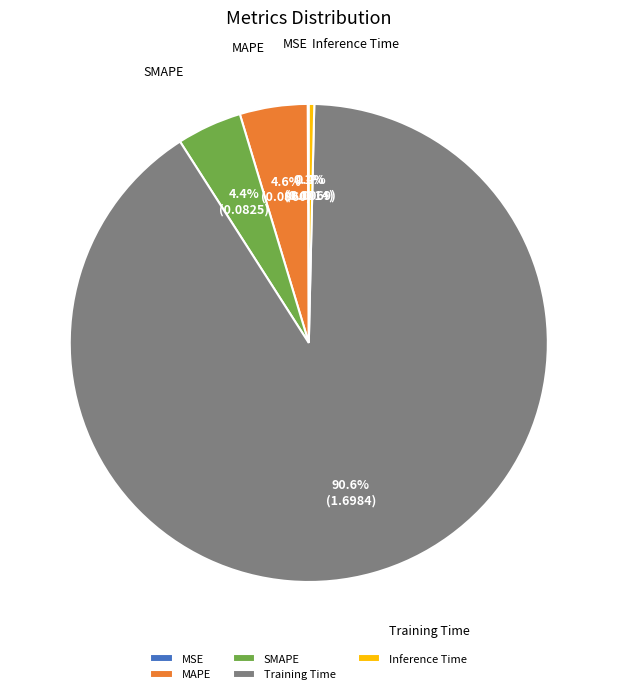

Which slice is the largest?

Training Time